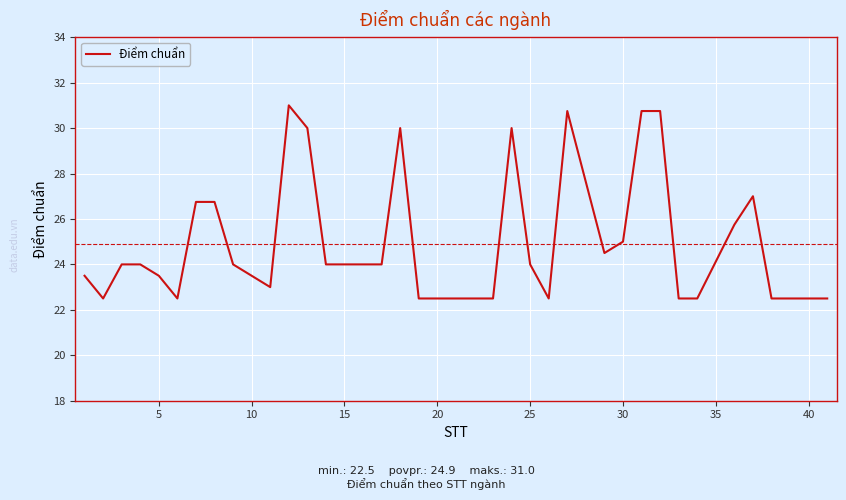

What is the difference between the maximum and minimum values?

8.5